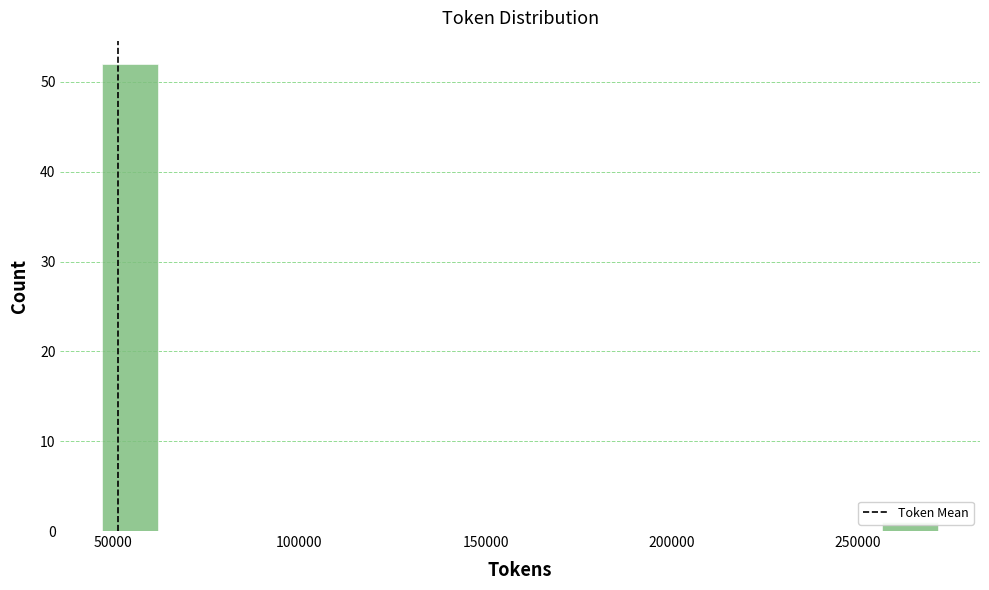

Read against the x-axis, roughly where is the centre of the tallest bar?

55000